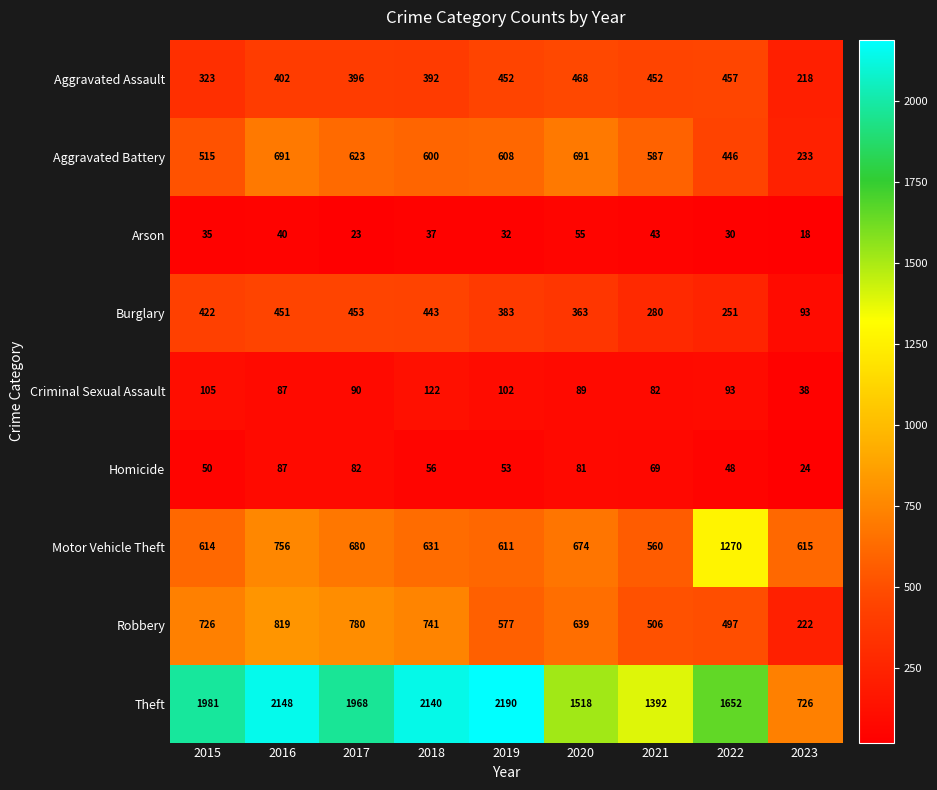

At how many categories does at least one series exceed 1159?

8